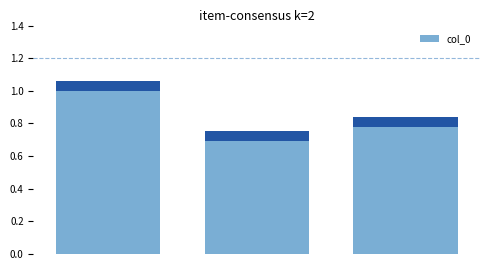

True or false: the data shows 0.7 at 1.

True